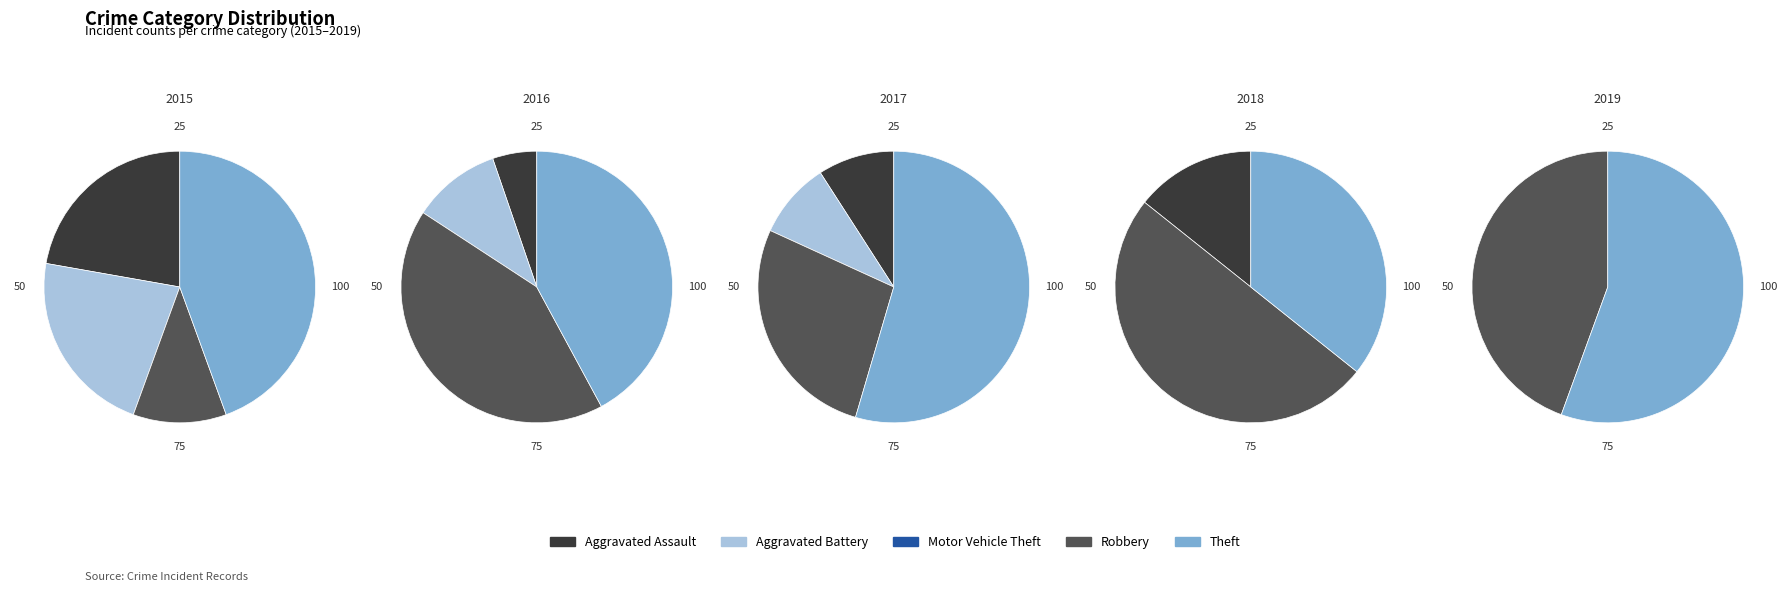

Which category has the smallest portion of the pie?

Motor Vehicle Theft